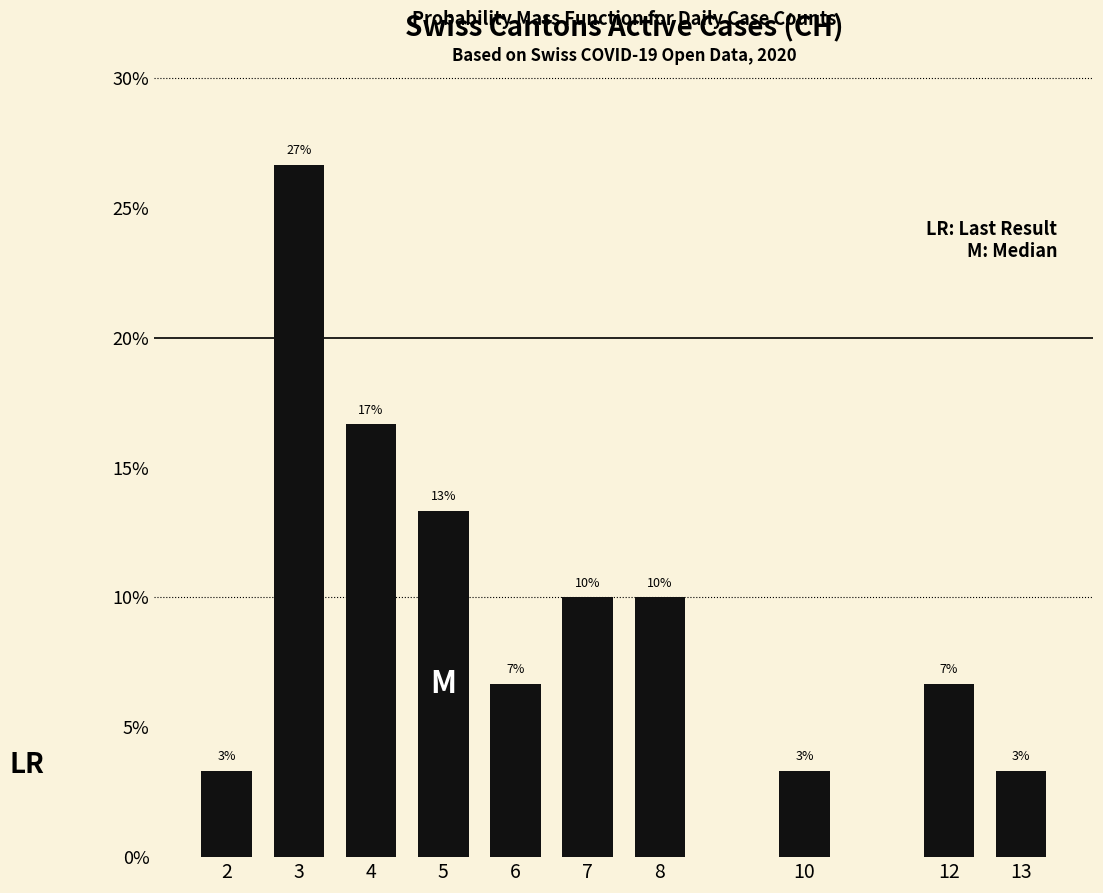

Does the chart contain any negative values?

No